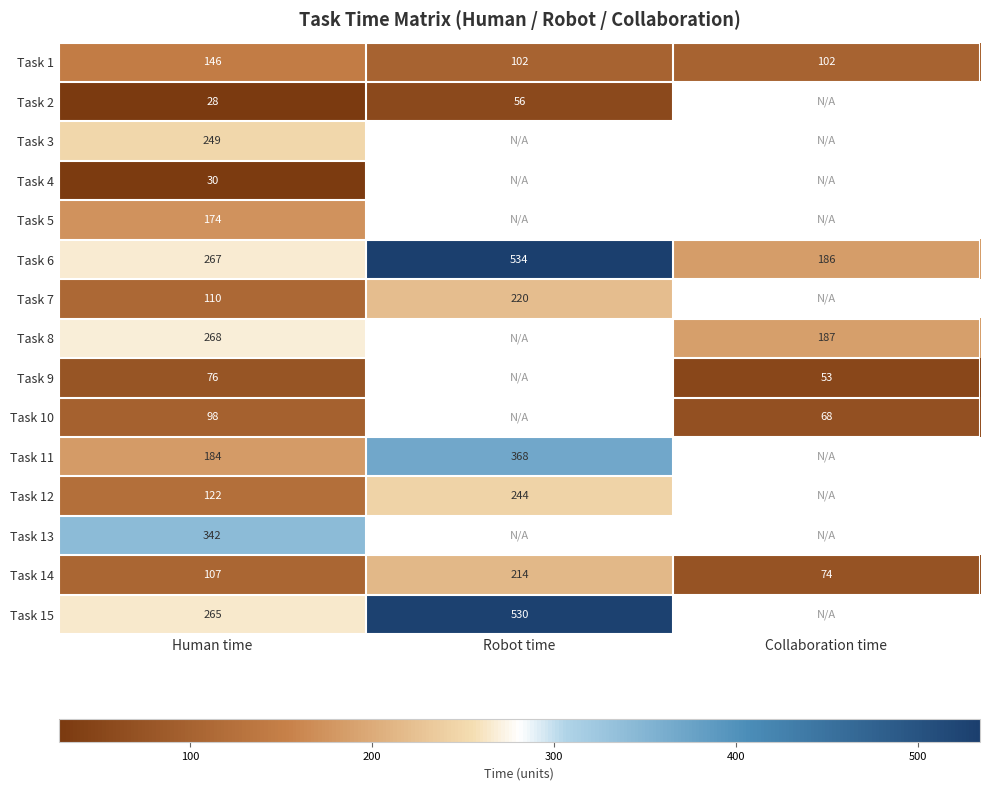

Is it true that Task 14 equals 41.9 at Collaboration time?

False